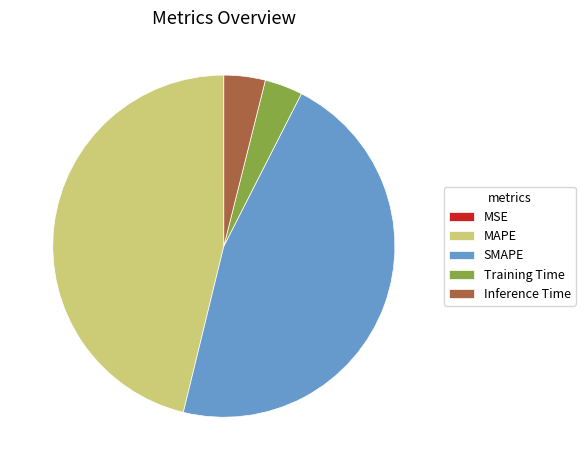

Which has a higher value, MAPE or Training Time?

MAPE